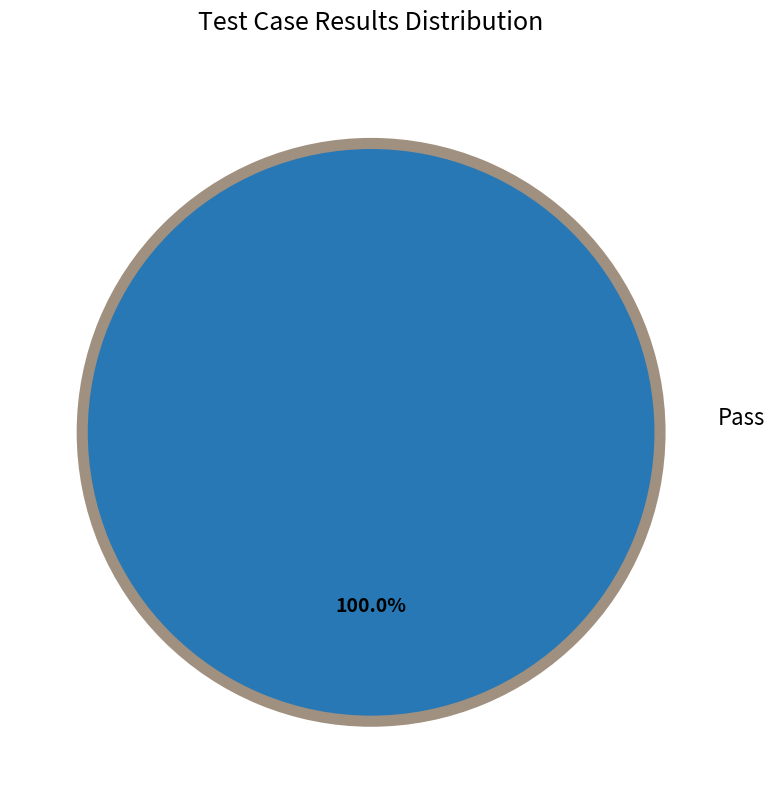

Is there a majority slice in this chart?

Yes